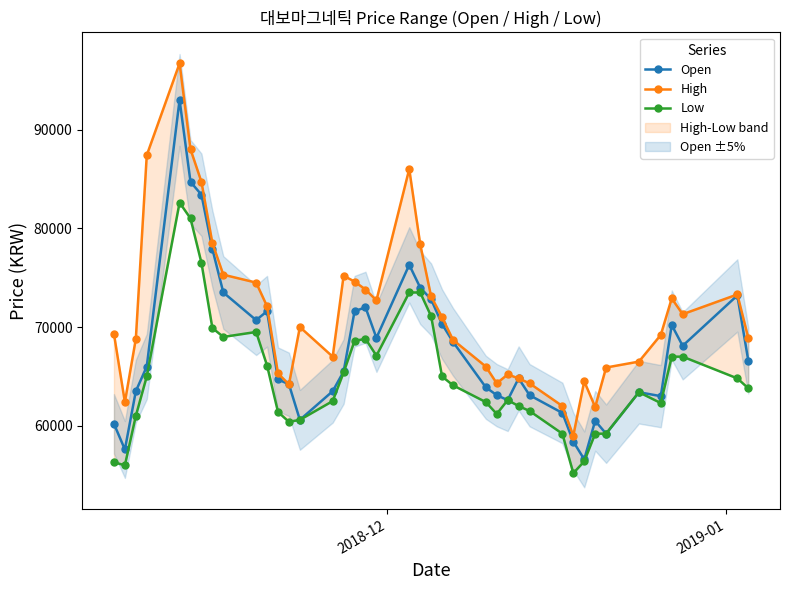

How many lines are shown in the chart?

3